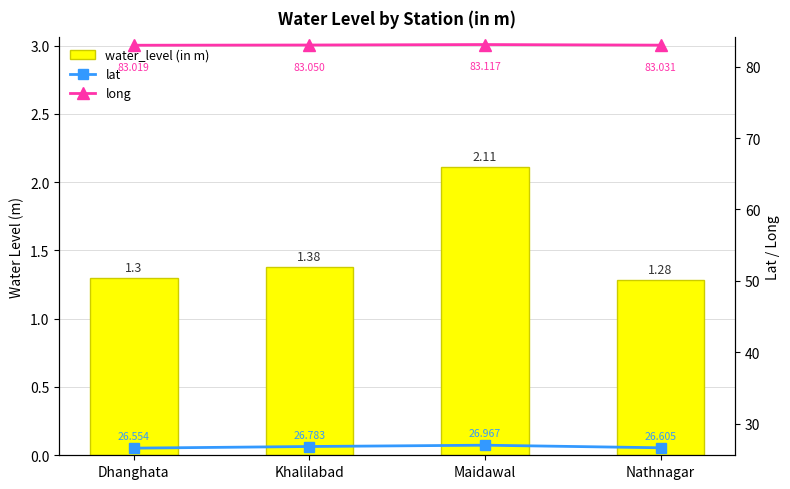

What is the label of the 3rd bar from the right?

Khalilabad